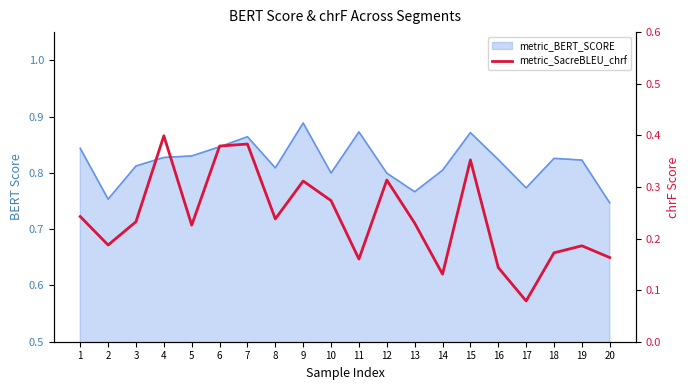

True or false: the data has more than 0 interior local peaks.

True